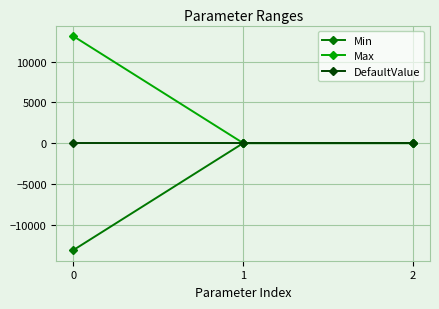

Does the chart display data point markers on the line(s)?

Yes